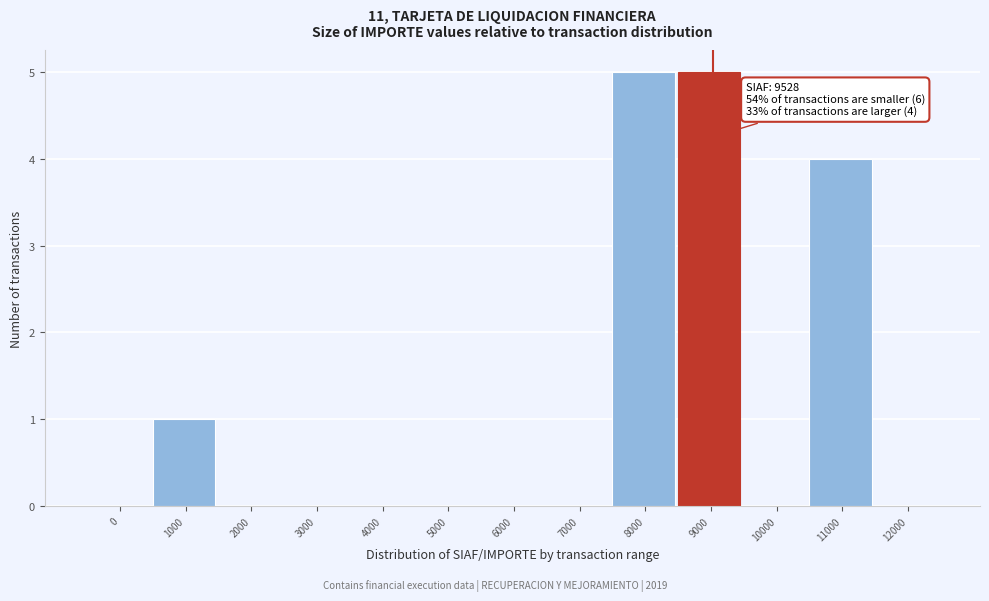

Reading left to right, what are all the values shown in this chart?

0=0	1000=1	2000=0	3000=0	4000=0	5000=0	6000=0	7000=0	8000=5	9000=5	10000=0	11000=4	12000=0